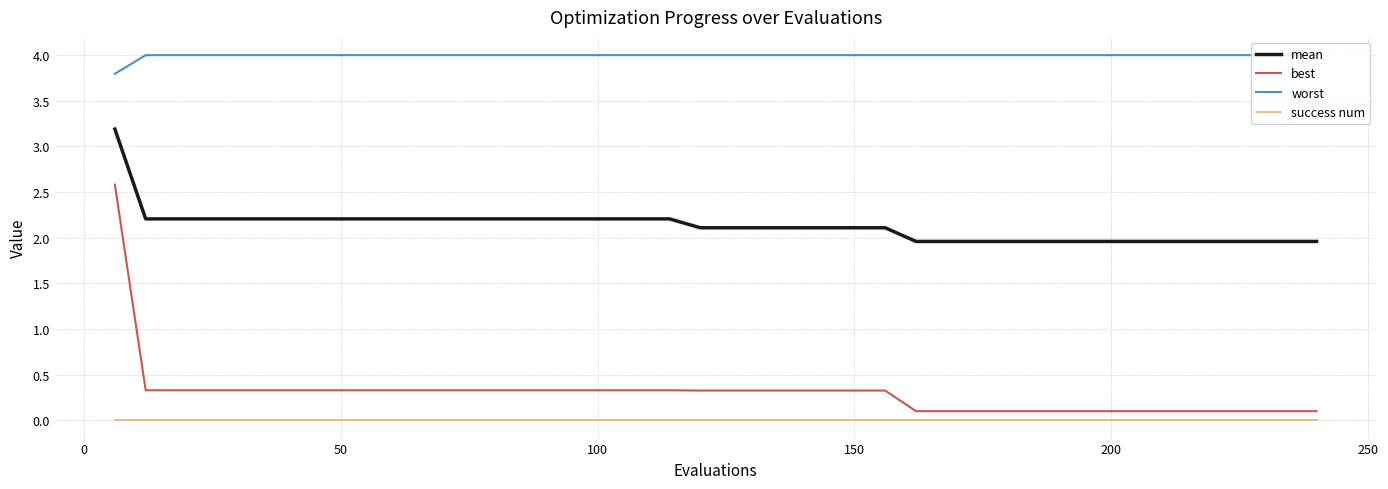

List the series in order of their peak value, lowest first.

success num, best, mean, worst